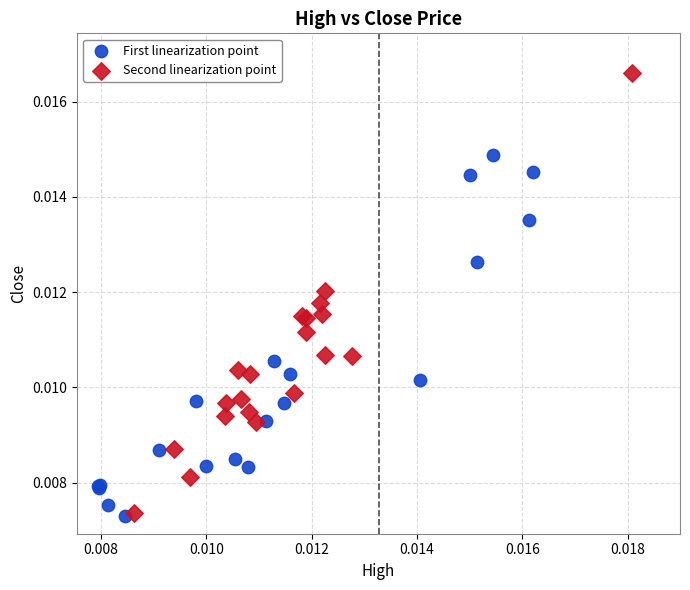

Which series has the largest Y range (max minus min)?

Second linearization point